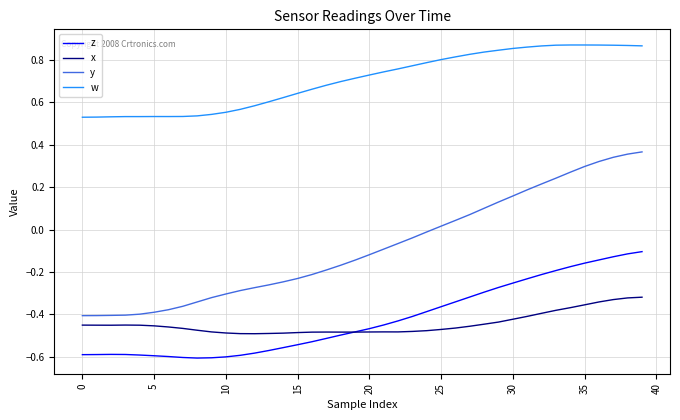

True or false: x and y cross at least once.

False